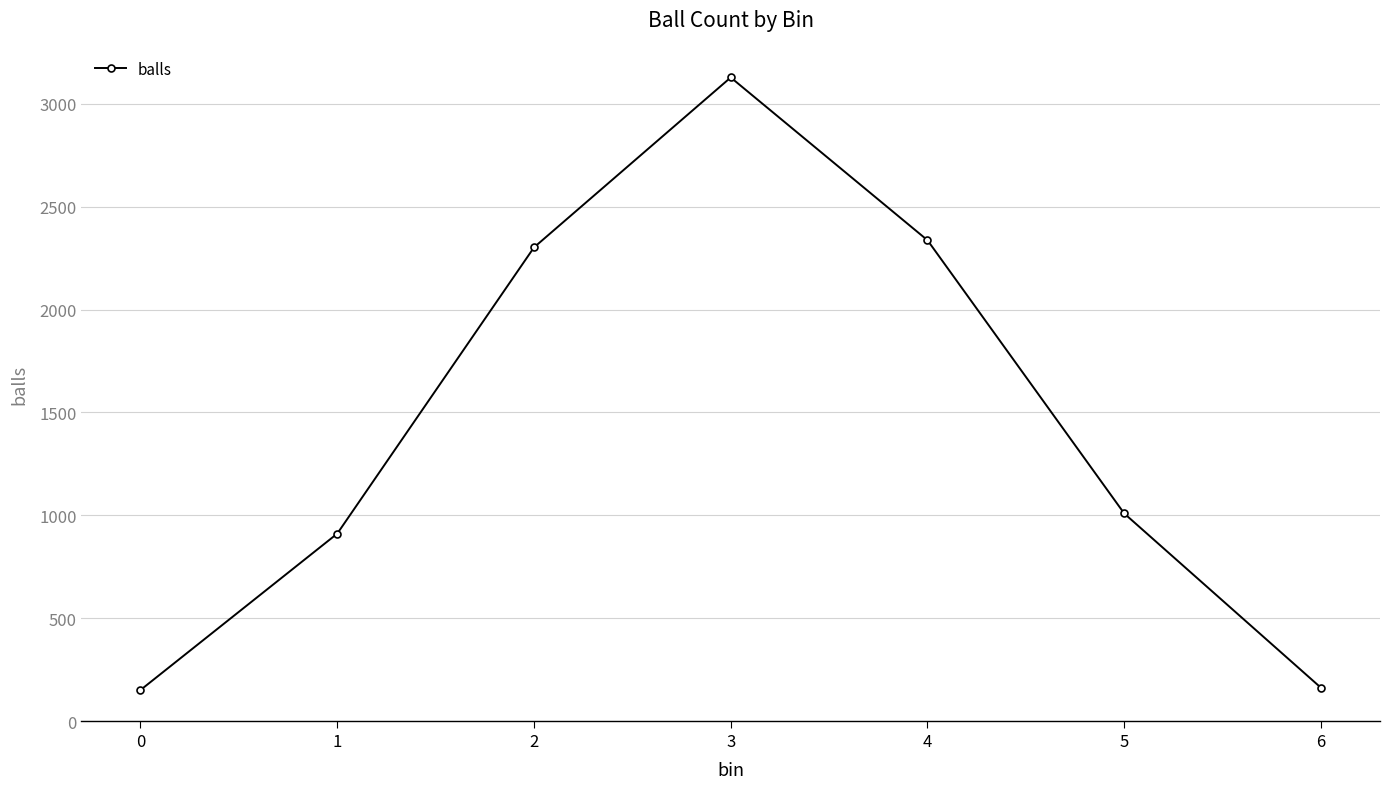

What is the approximate value at 3?

3128